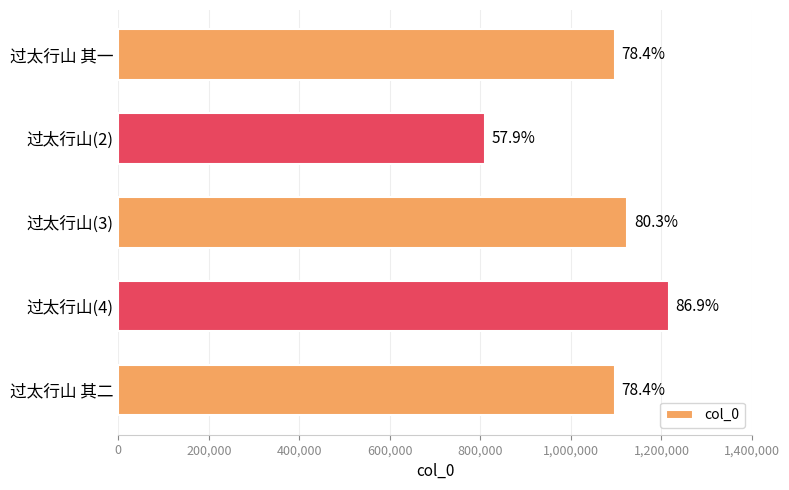

Are the bars horizontal?

Yes